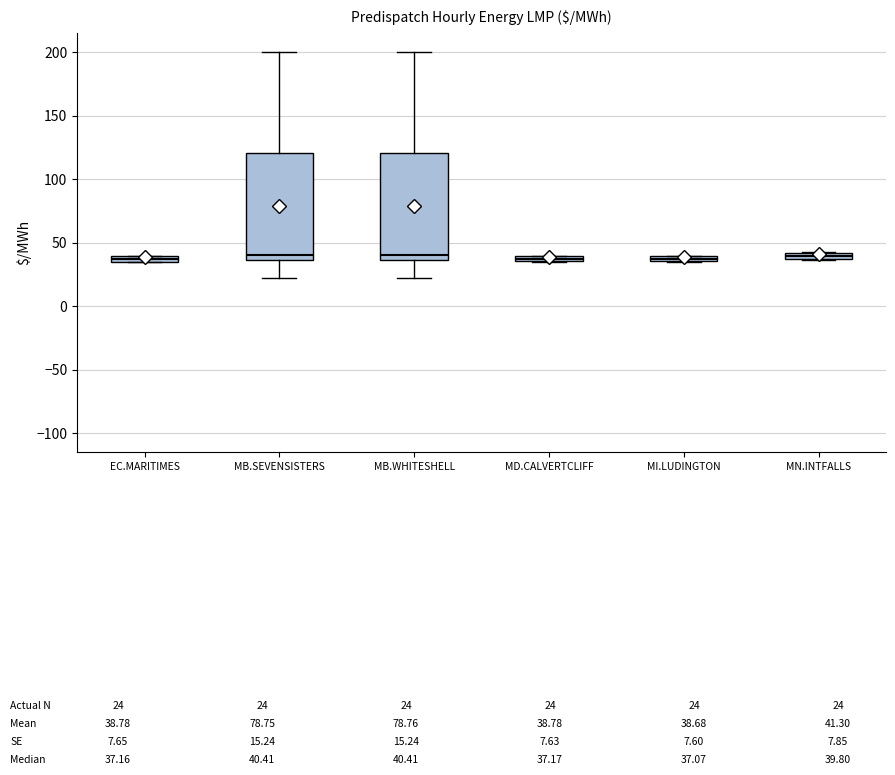

Where is the lower edge of the box for MI.LUDINGTON on the y-axis? The values are not printed on the chart, so give them approximately, as read against the axis.

35